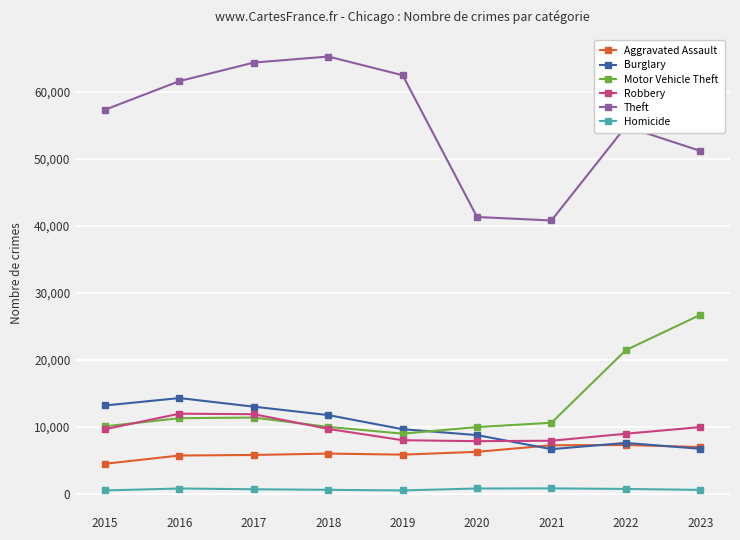

Is the value of Burglary at 2022 greater than the value of Aggravated Assault at 2018?

Yes